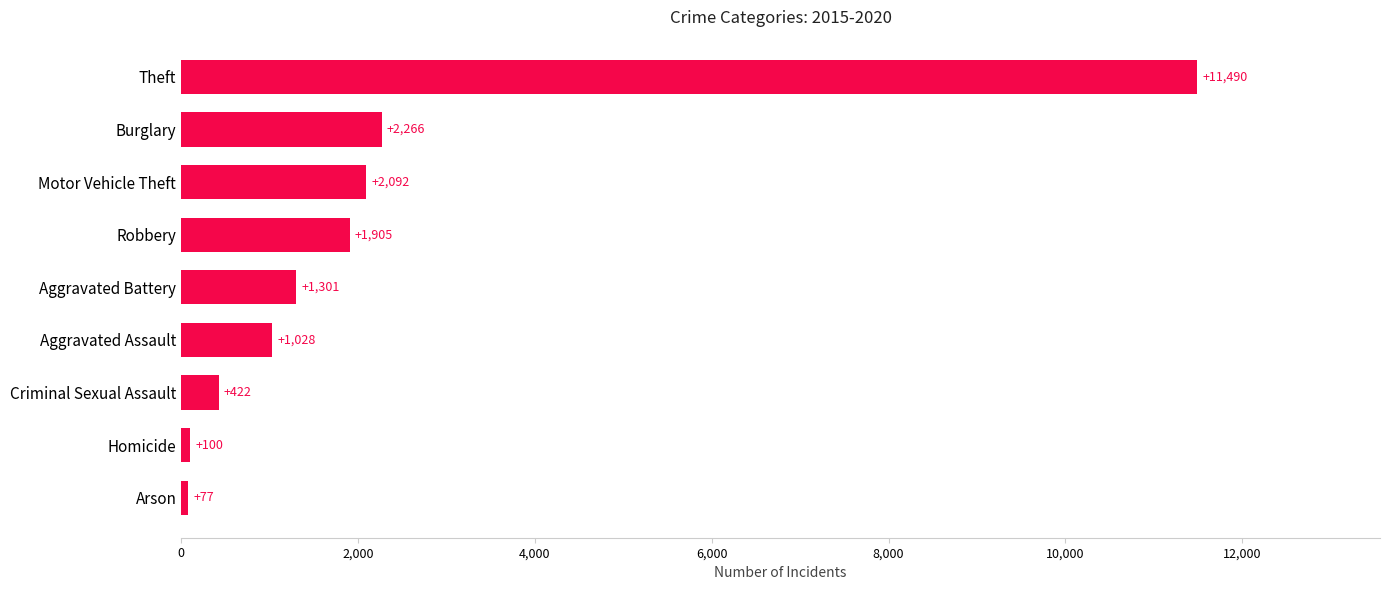

True or false: the data shows 2092.3 at Motor Vehicle Theft.

True